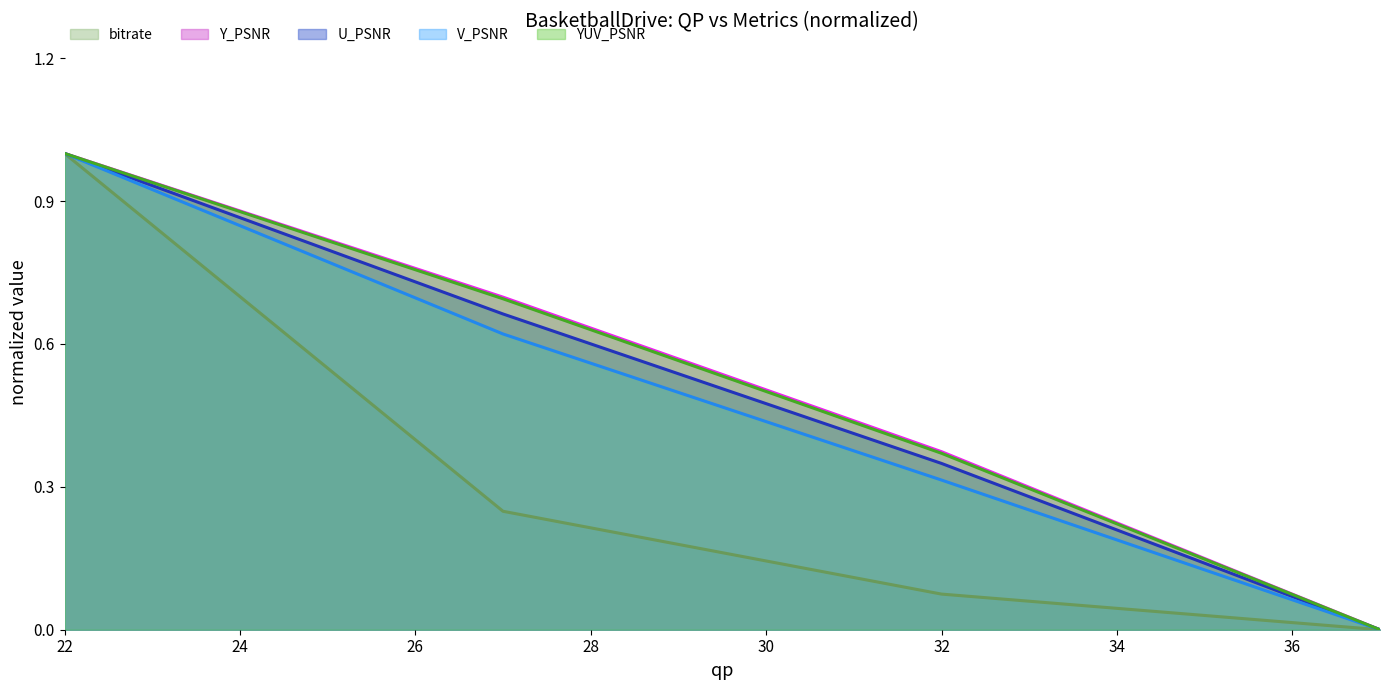

True or false: bitrate and Y_PSNR cross at least once.

False